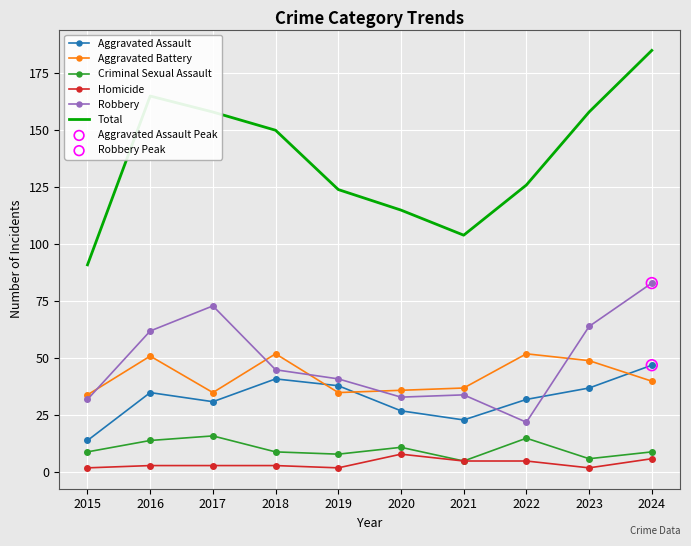

Which series has the largest range (max minus min)?

Total